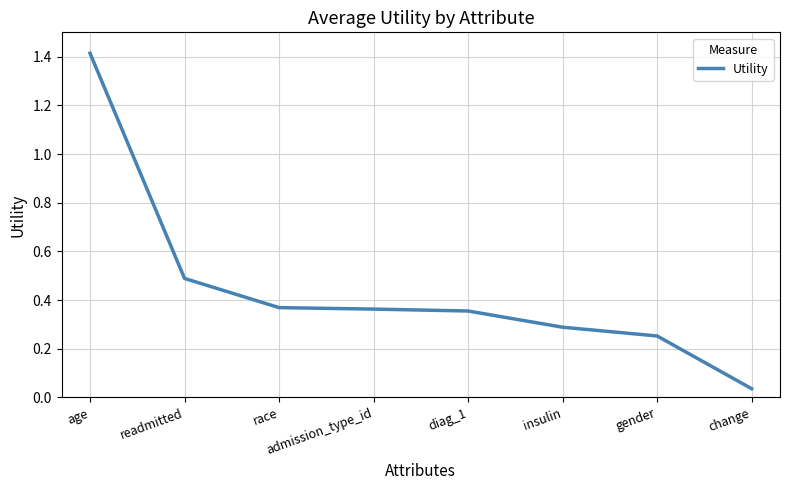

What is the greatest value displayed?

1.4